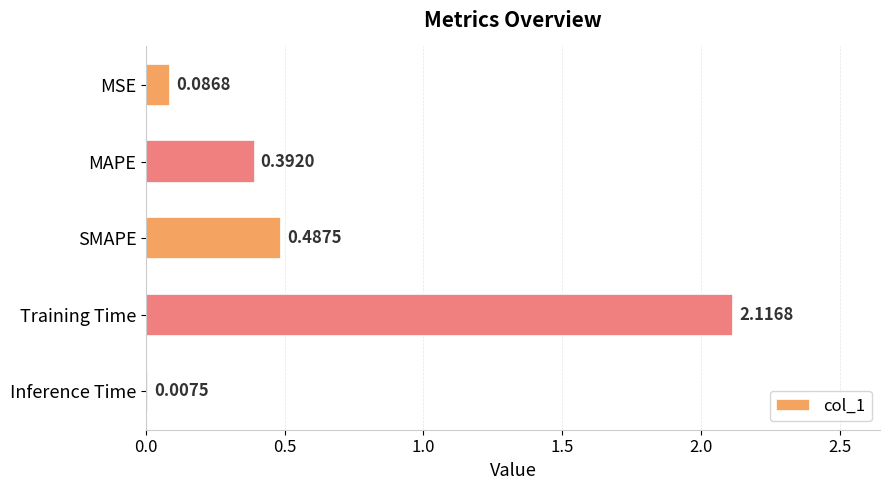

At which category does the chart reach its peak across all series?

Training Time